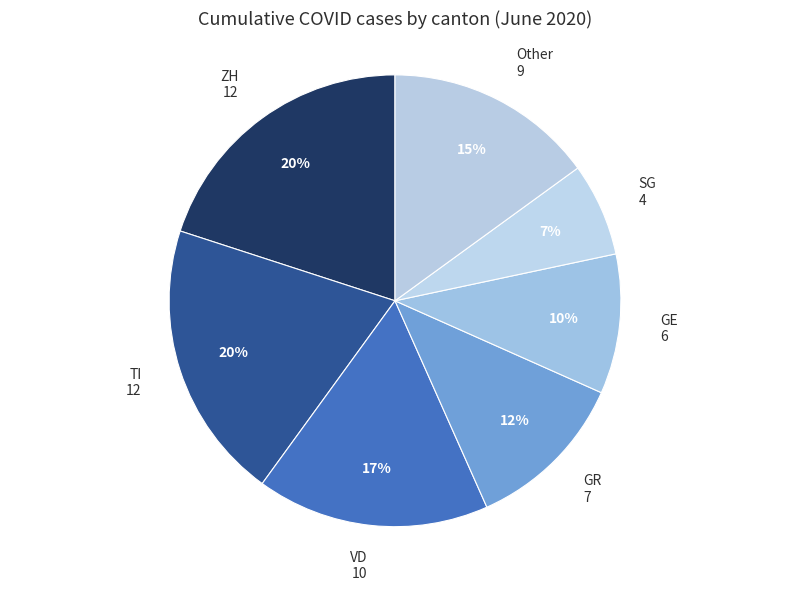

To the nearest percent, what is the average slice percentage?

14%